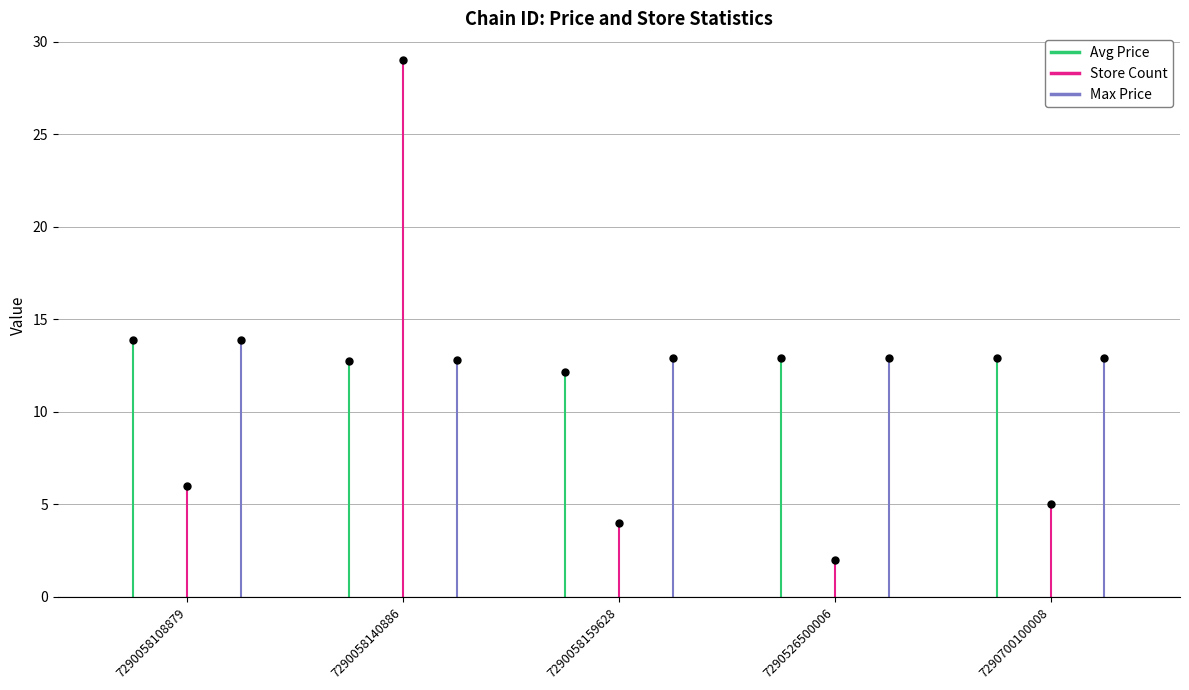

How many series are shown in this chart?

3